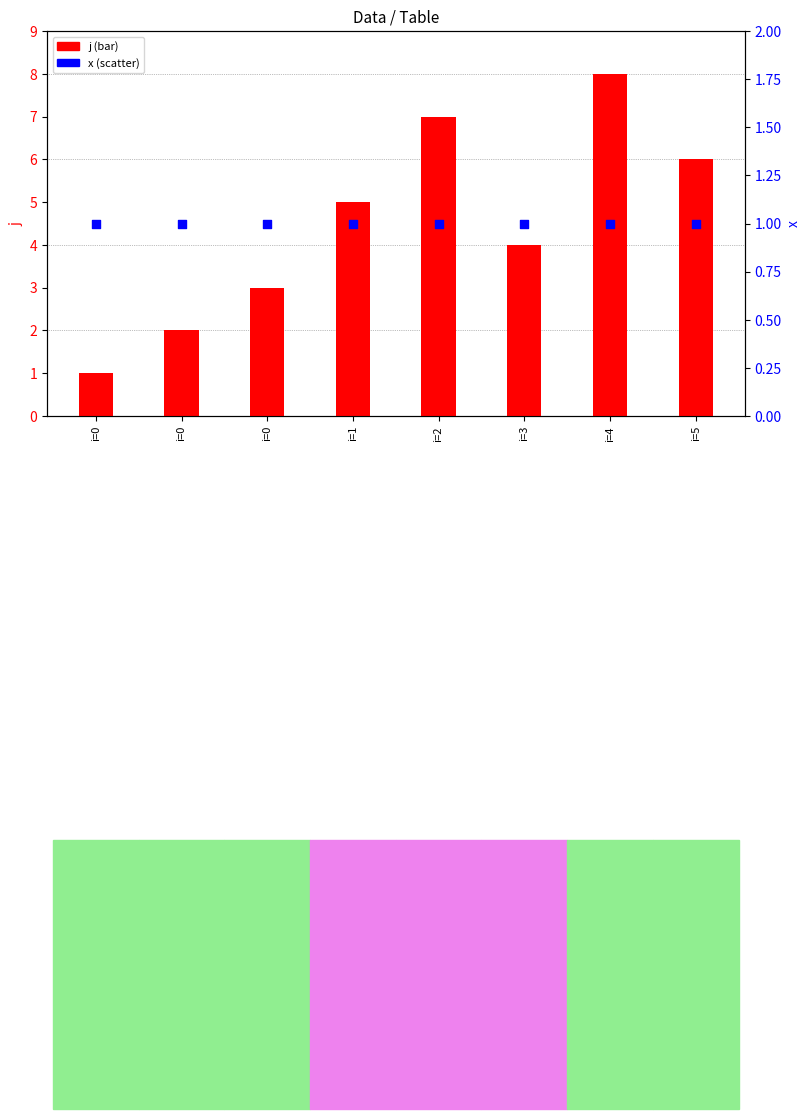

What is the total value across all series at i=1?

6